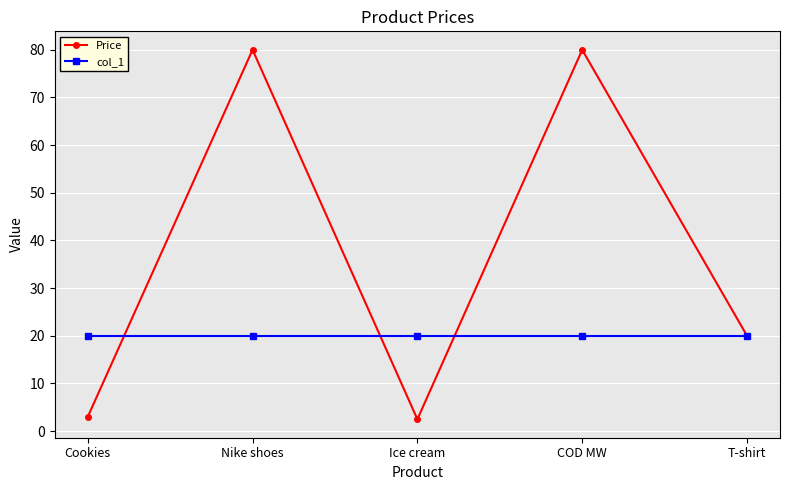

Does the chart have visible grid lines?

Yes